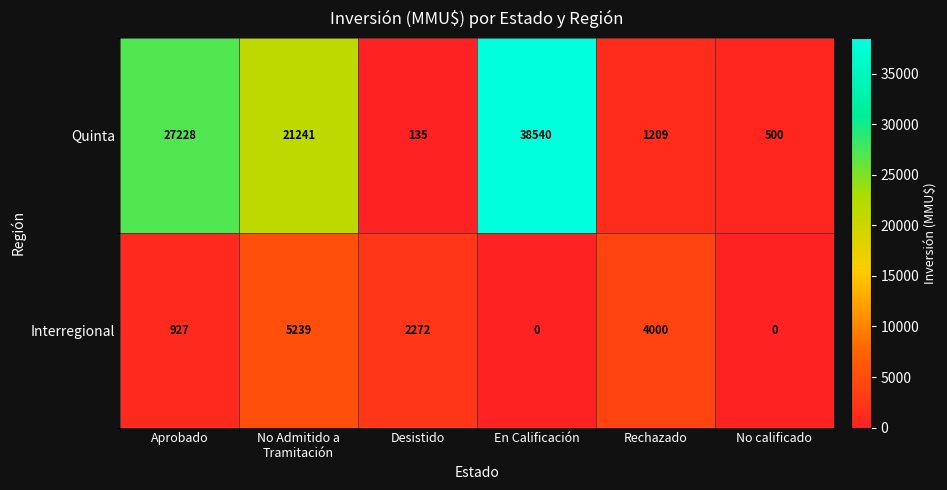

Reading left to right, what are all the values shown in this chart?

Quinta: 27228	21241	135	38540	1209	500
Interregional: 927	5239	2272	0	4000	0